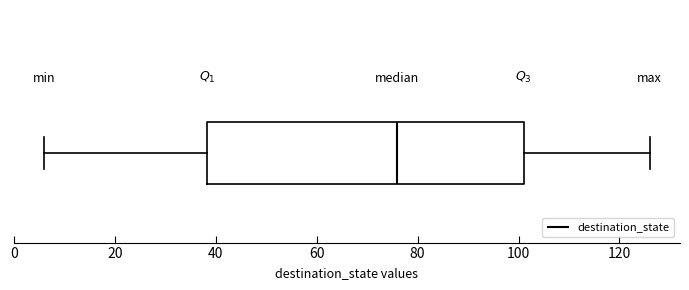

Read this box plot against the x-axis: the position of the median line, the range covered by the box, and the ends of both whiskers. The values are not printed on the chart, so give them approximately, as read against the axis.

median 76, box 38 to 102, whiskers 6 to 126